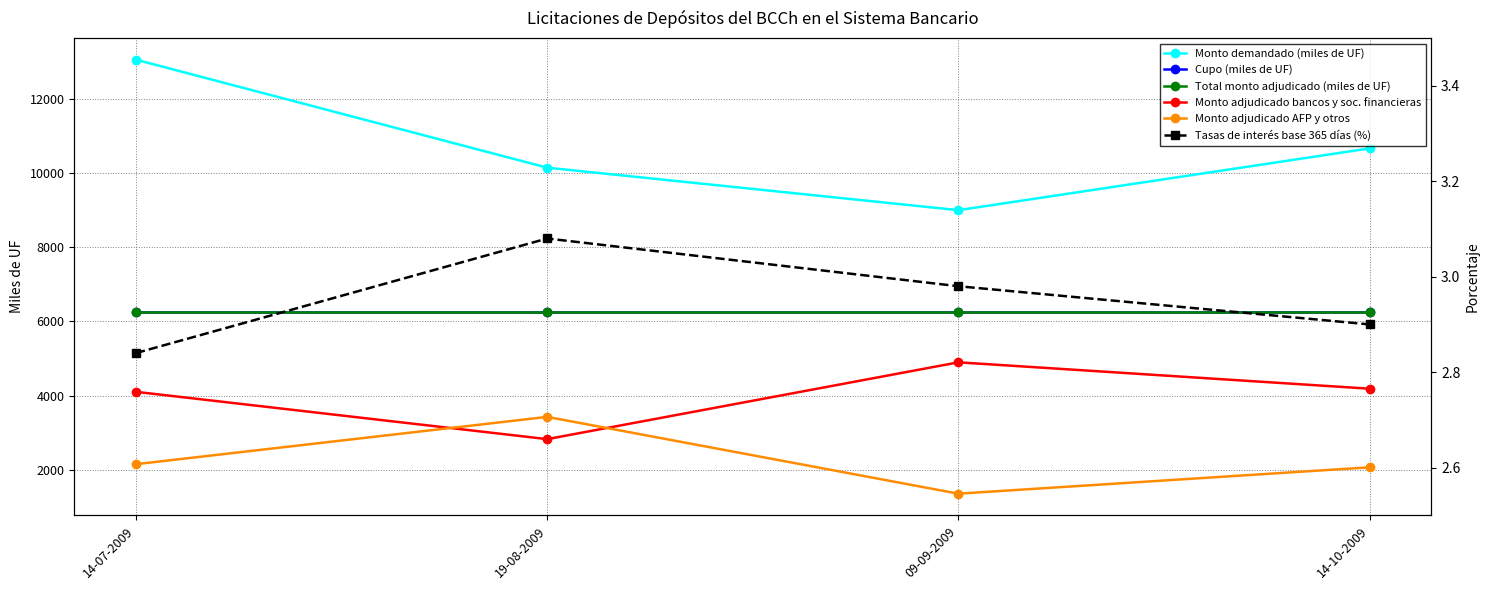

What are all the series names shown in the legend?

Monto demandado (miles de UF), Cupo (miles de UF), Total monto adjudicado (miles de UF), Monto adjudicado bancos y soc. financieras, Monto adjudicado AFP y otros, Tasas de interés base 365 días (%)